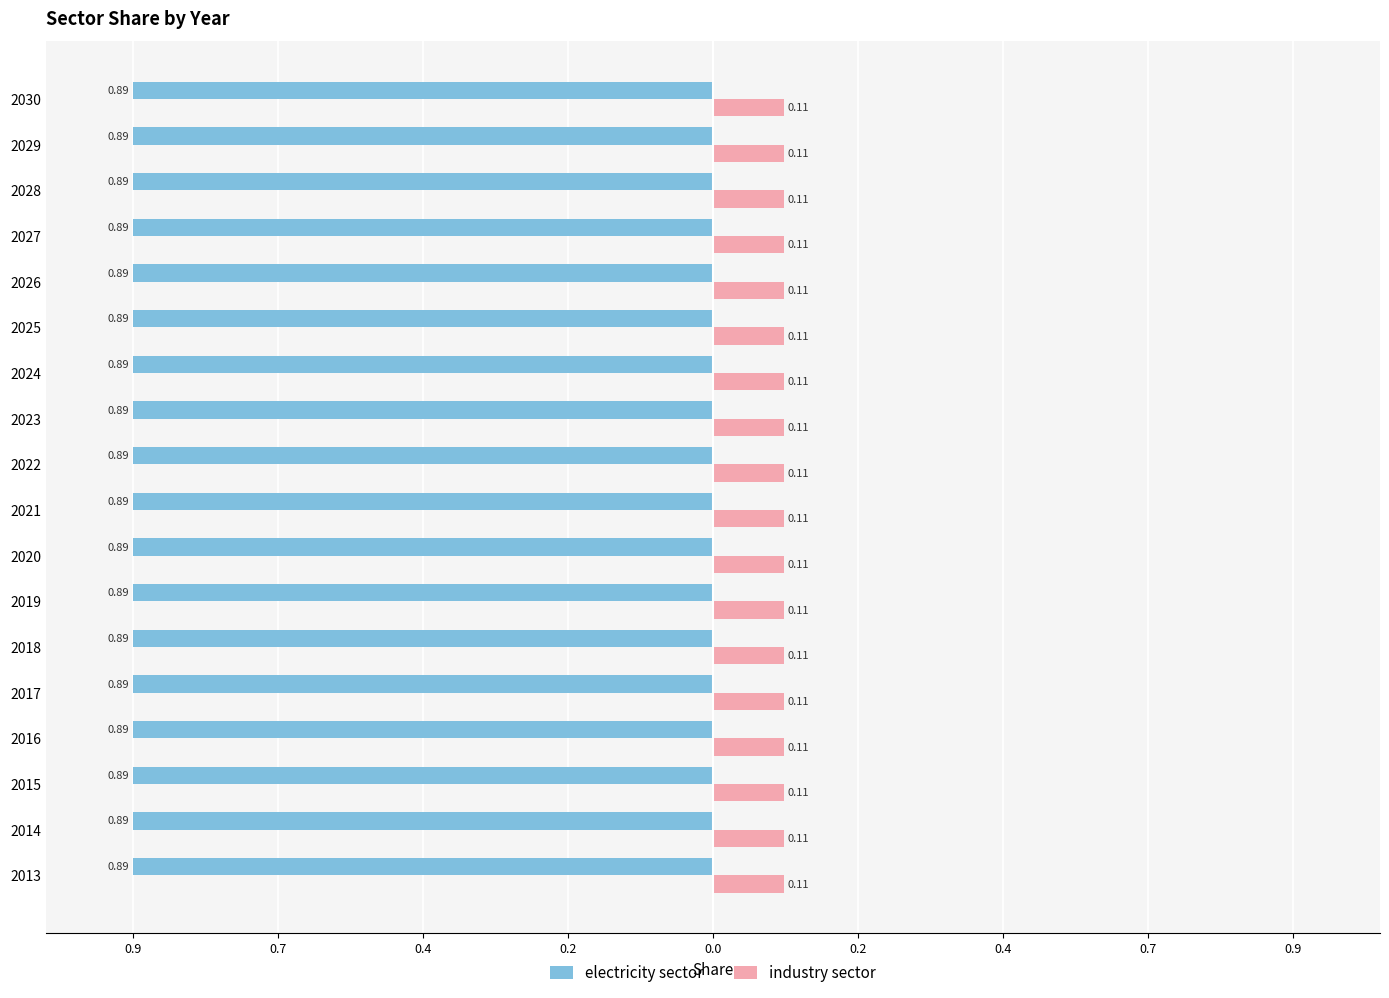

List the series in order of their peak value, highest first.

electricity sector, industry sector